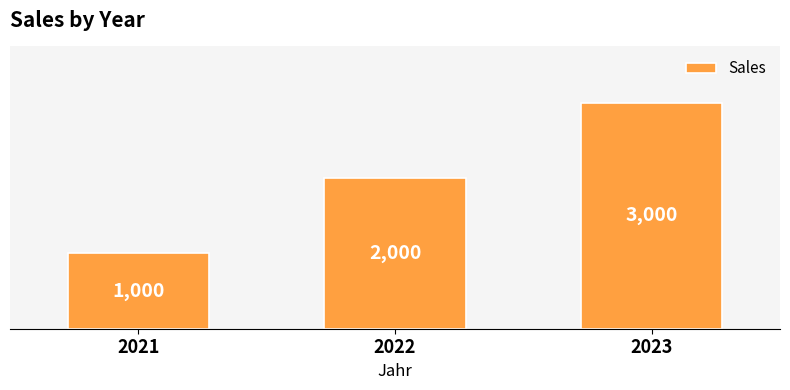

Approximately how many times larger is the value at 2023 compared to 2022?

1.5